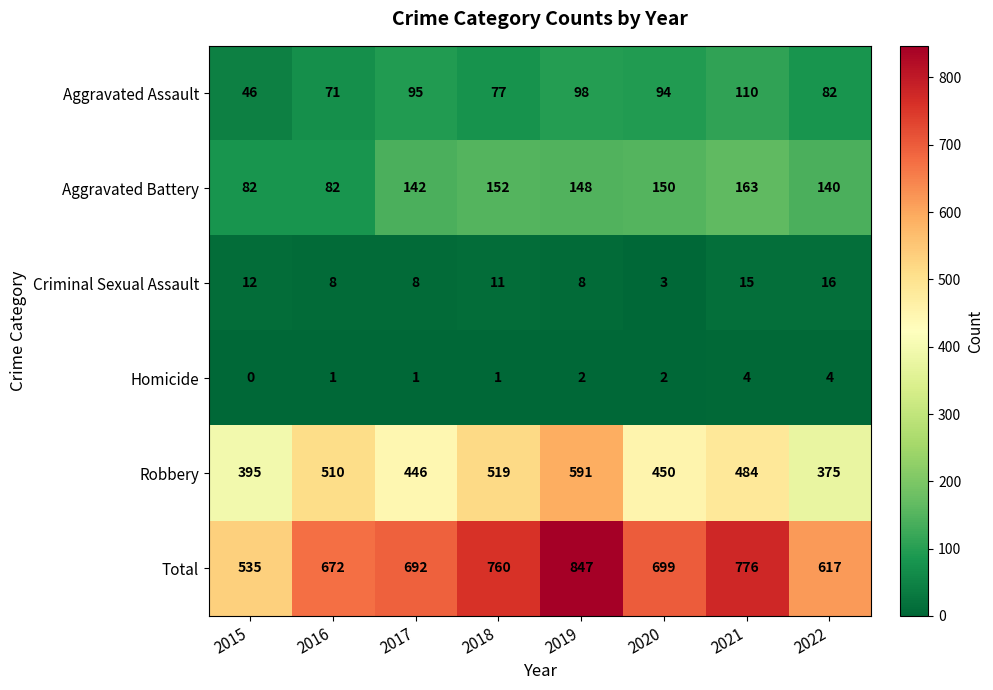

Rank the series by their maximum value, from highest to lowest.

Total, Robbery, Aggravated Battery, Aggravated Assault, Criminal Sexual Assault, Homicide